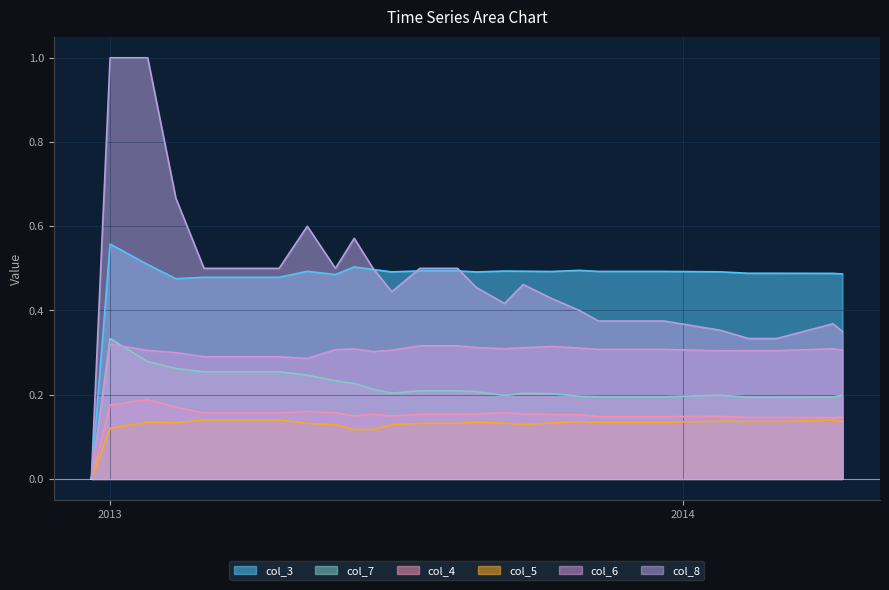

Which series has the widest spread of values?

col_8